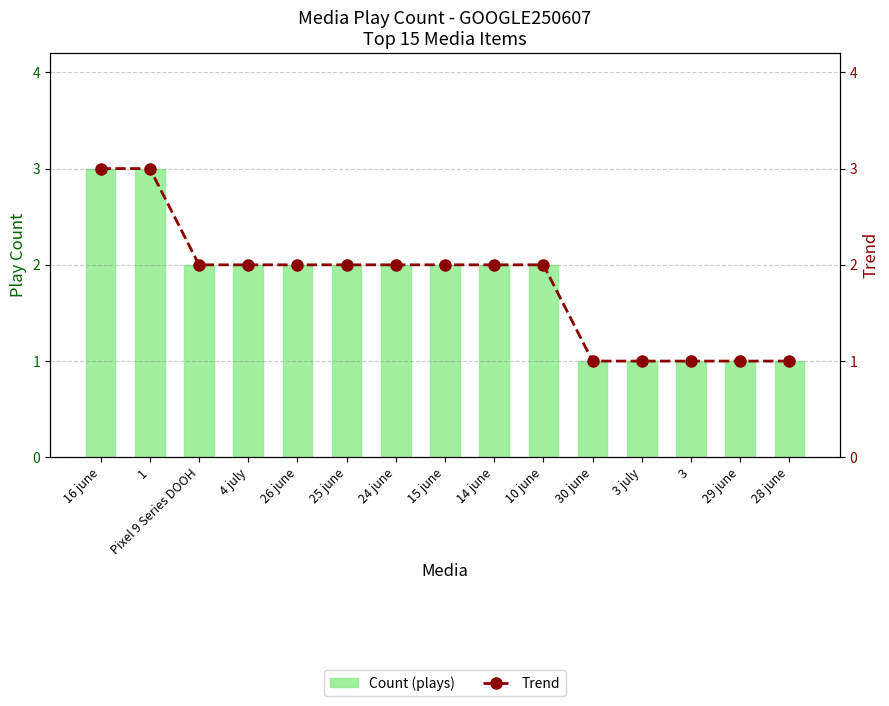

What is the label of the 15th bar from the right?

16 june